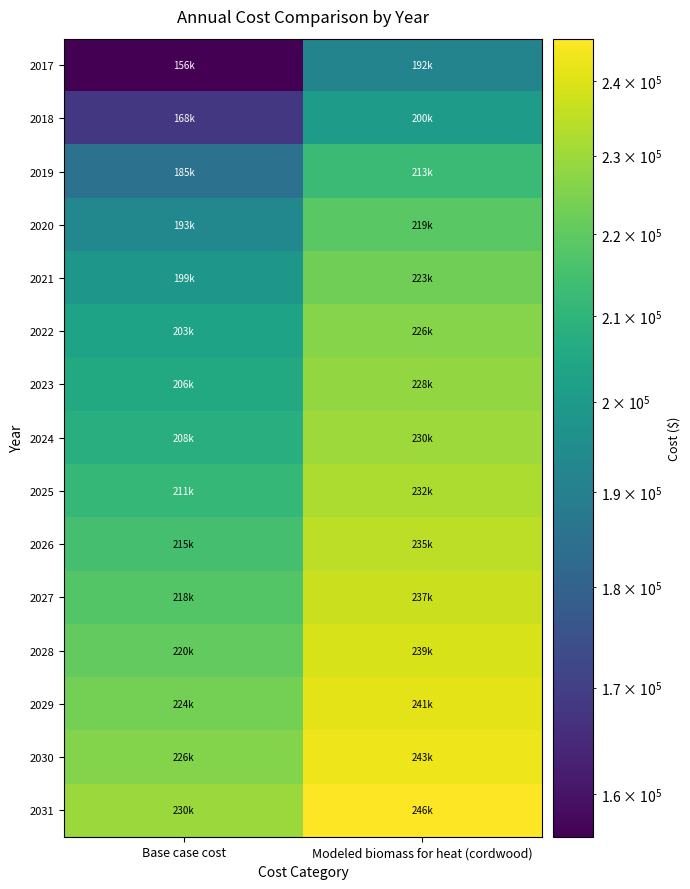

At which category is the sum across all series the highest?

Modeled biomass for heat (cordwood)